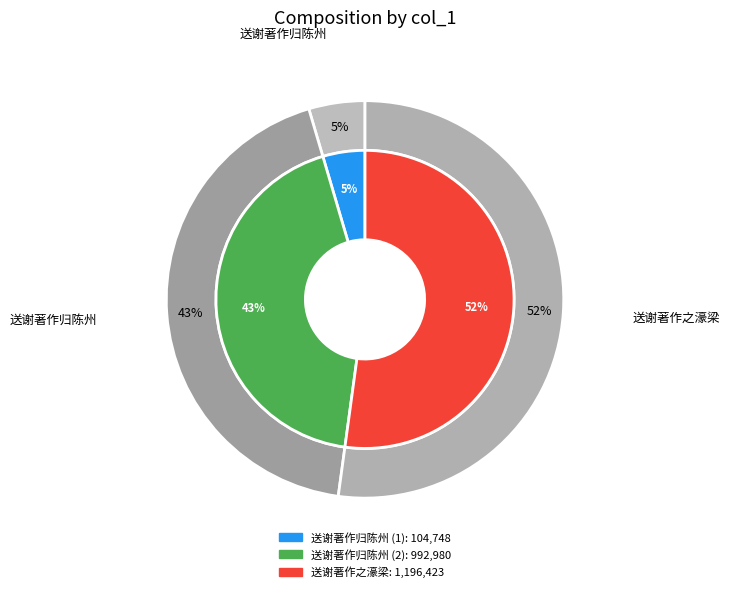

What is the change in value from 送谢著作归陈州 to 送谢著作之濠梁?

+1091675